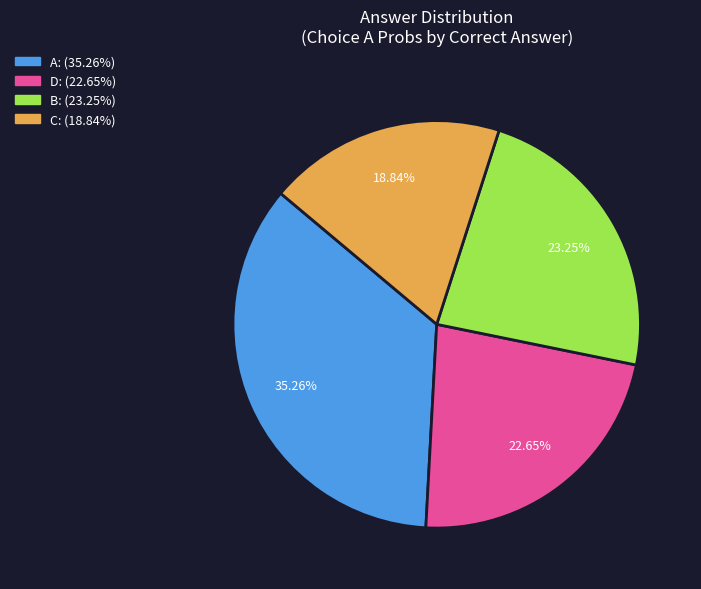

Is there any slice that represents more than half of the pie?

No